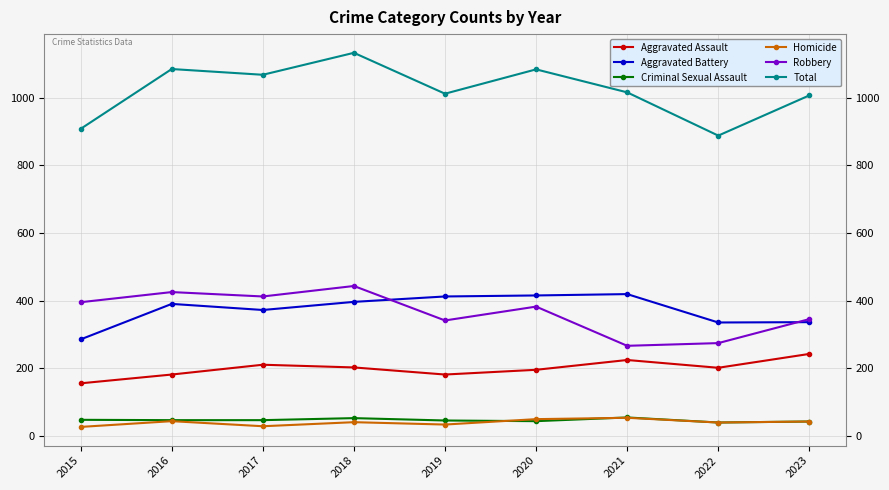

True or false: Homicide and Aggravated Battery intersect in this chart.

False